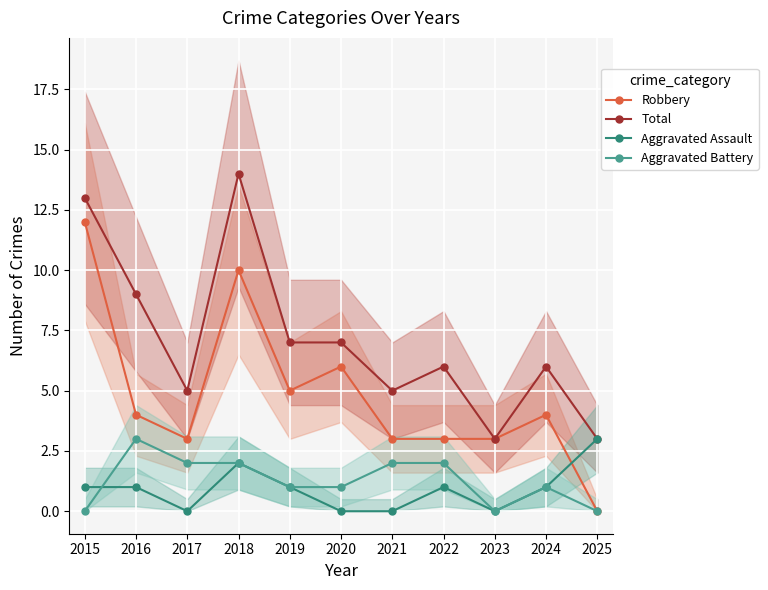

Which has a higher value, 2017 or 2021?

2017